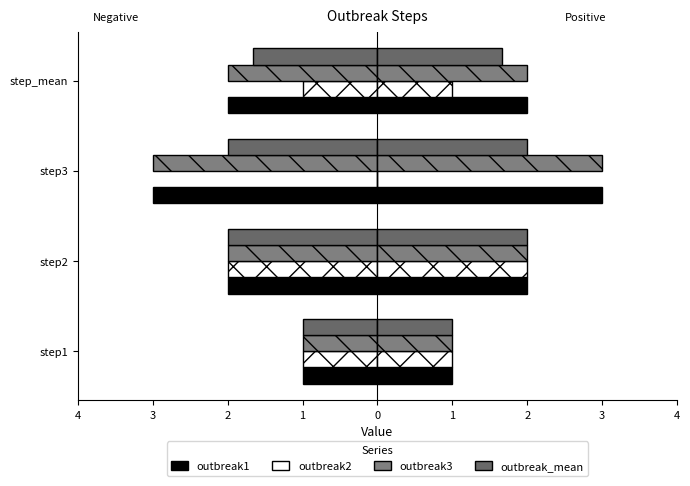

What is the value of the outbreak1 bar at the 1st from the left?

-1.0